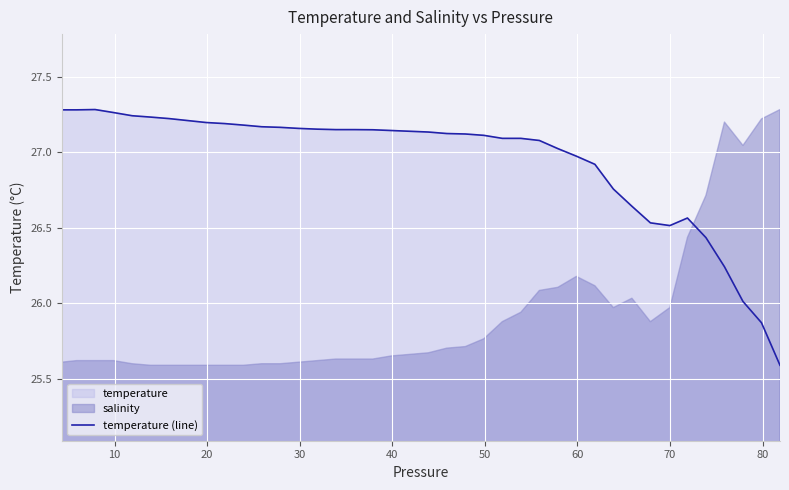

Reading left to right, extract all data points from this chart.

27.3	27.3	27.3	27.3	27.2	27.2	27.2	27.2	27.2	27.2	27.2	27.2	27.2	27.2	27.2	27.1	27.1	27.1	27.1	27.1	27.1	27.1	27.1	27.1	27.1	27.1	27.1	27.0	27.0	26.9	26.8	26.6	26.5	26.5	26.6	26.4	26.2	26.0	25.9	25.6